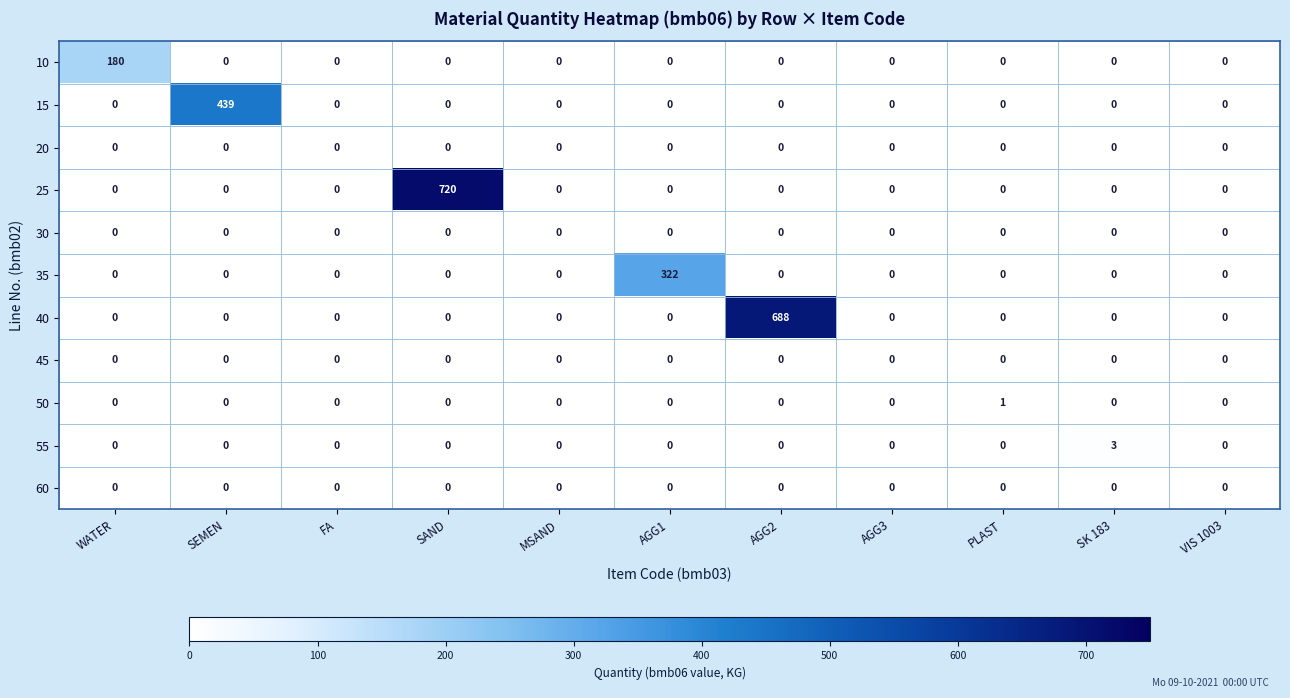

Is it true that 30 equals 0 at AGG2?

True